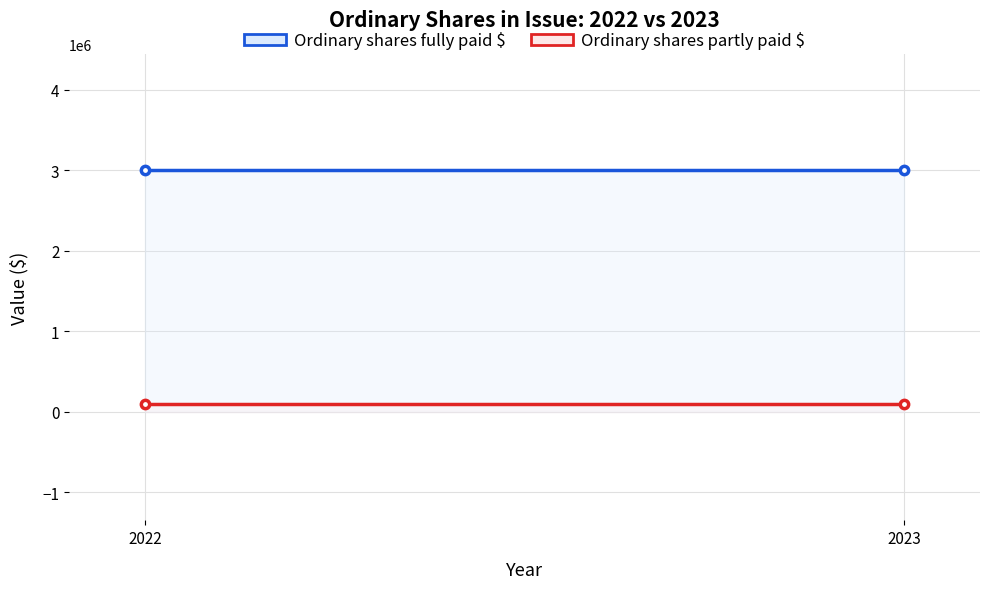

What is the difference between the highest and lowest values at 2023?

2899665